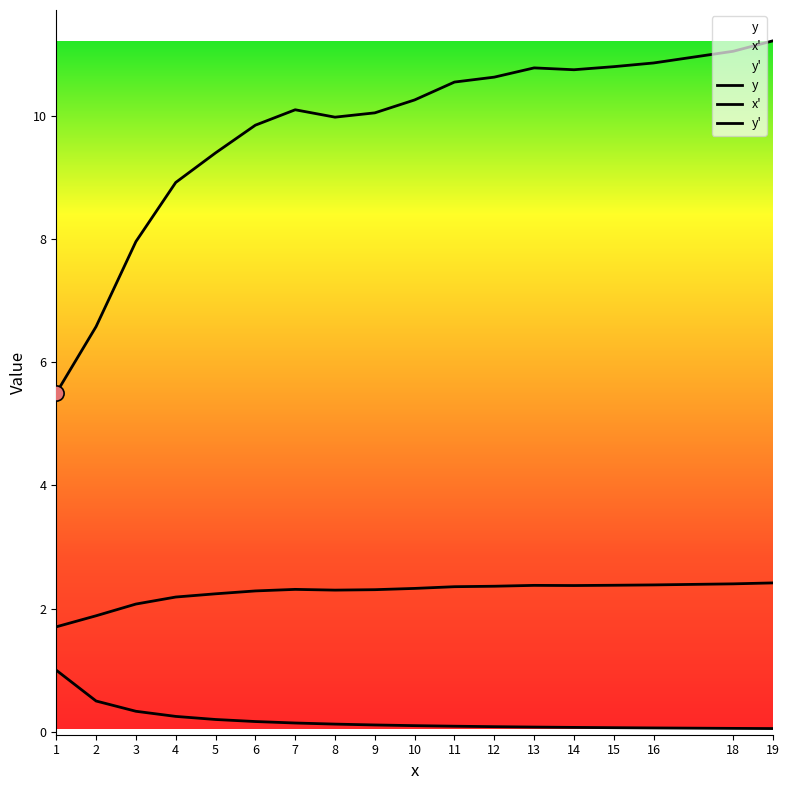

Which series contains the highest Y value?

y